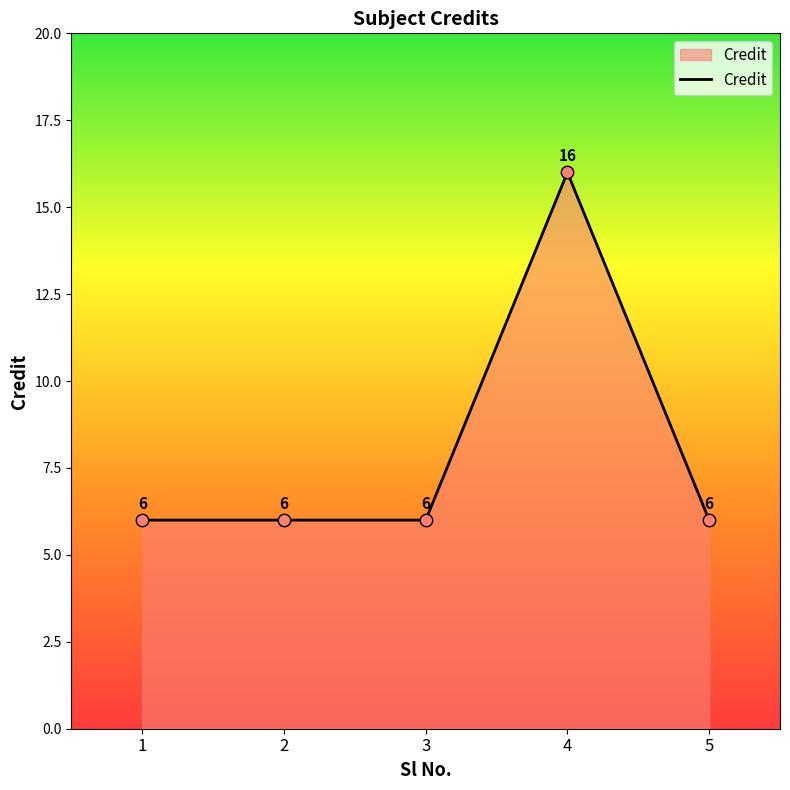

What is the ratio of the value at 4 to the value at 3?

2.7